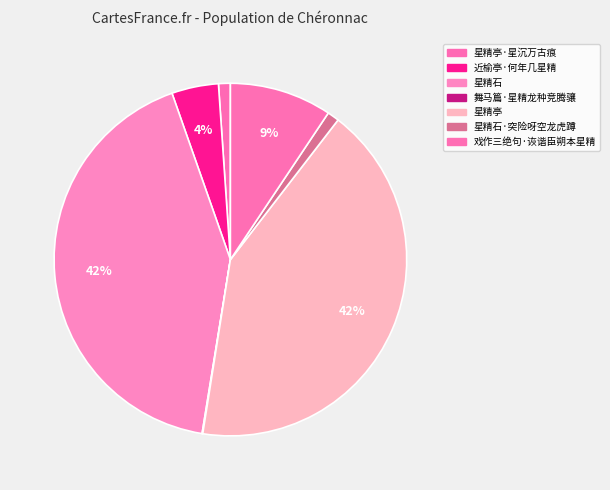

Which category has the biggest portion of the pie?

星精亭